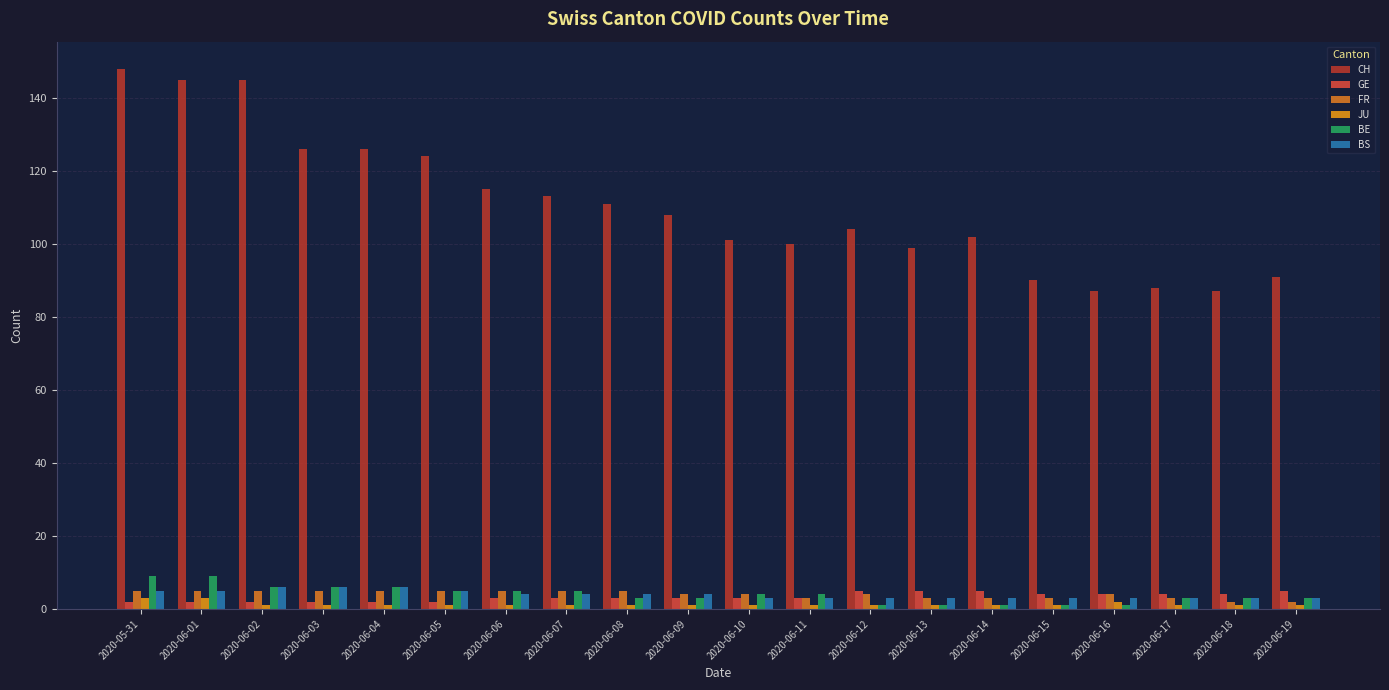

True or false: BS has a value of 4 at 2020-06-09.

True